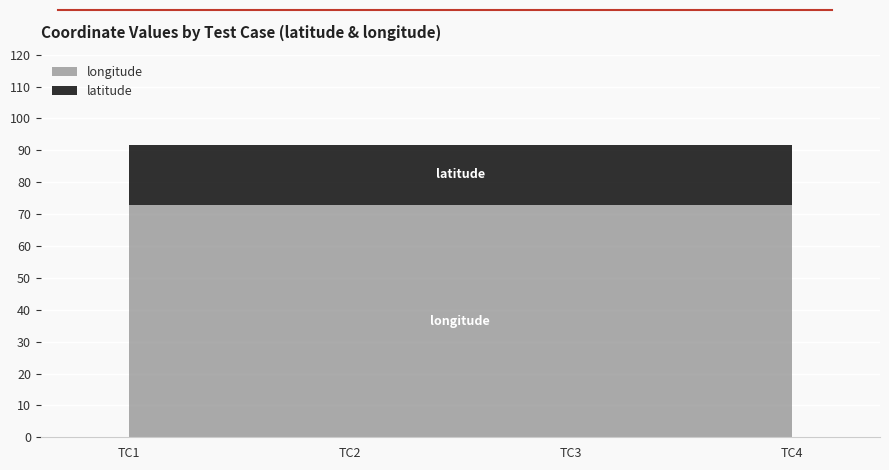

List the series in order of their overall mean, lowest first.

latitude, longitude